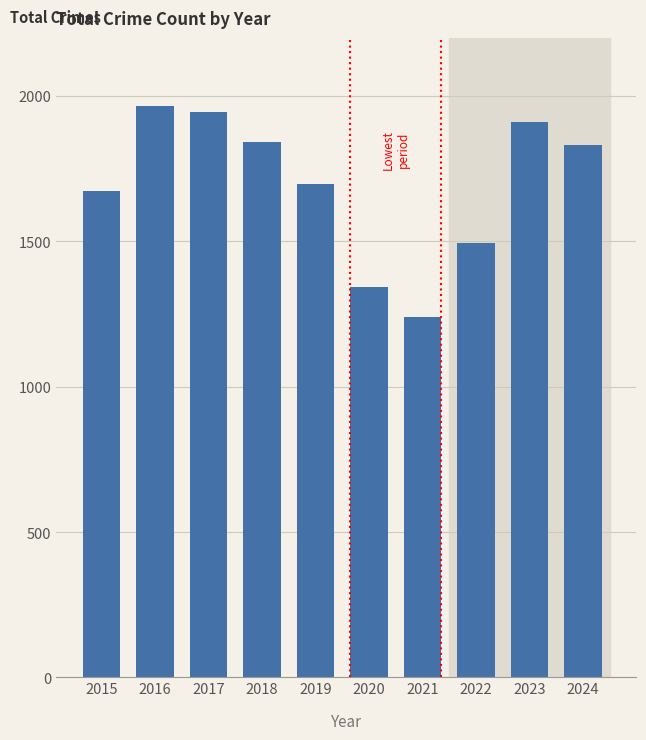

At which category does the chart reach its peak across all series?

2016